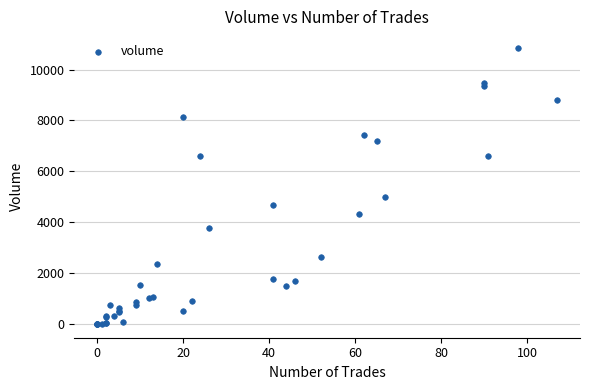

What Y value in the scatter plot is closest to 5424?

5008.6